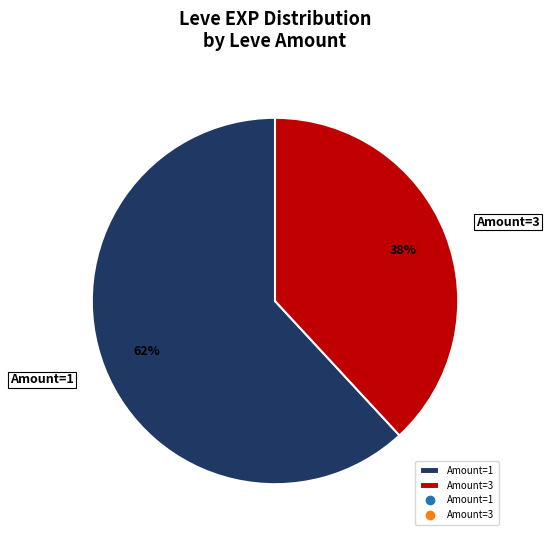

Does Amount=3 represent more than half of the total?

No